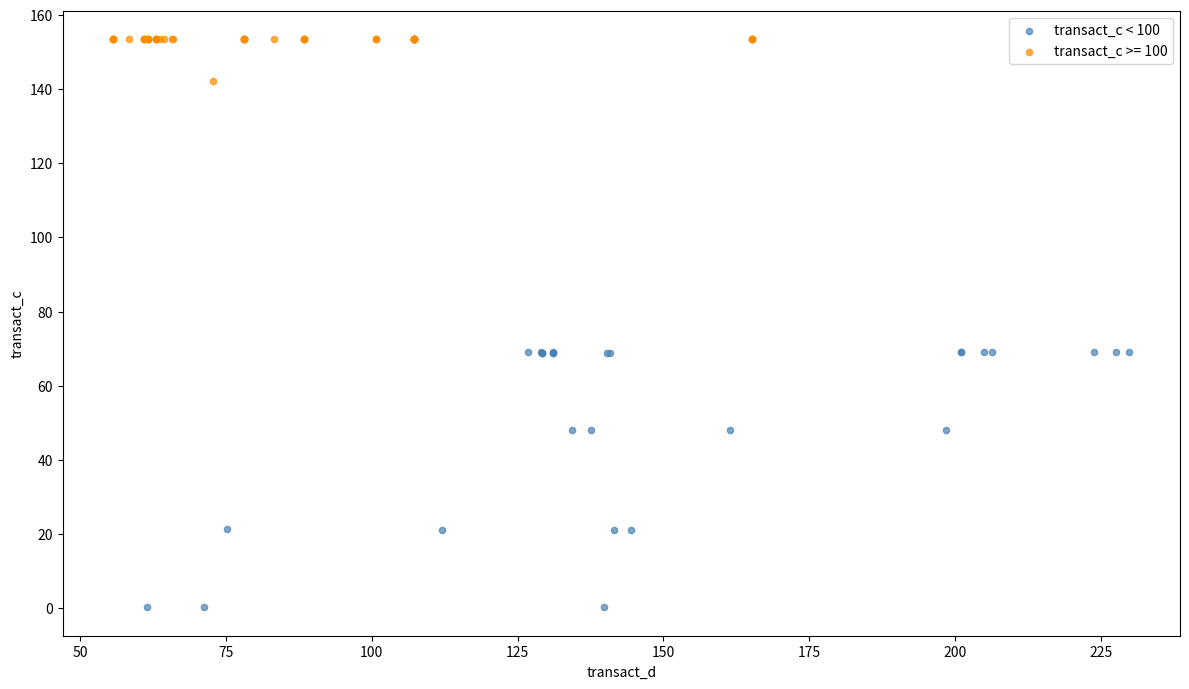

Which series reaches the minimum Y coordinate?

transact_c < 100